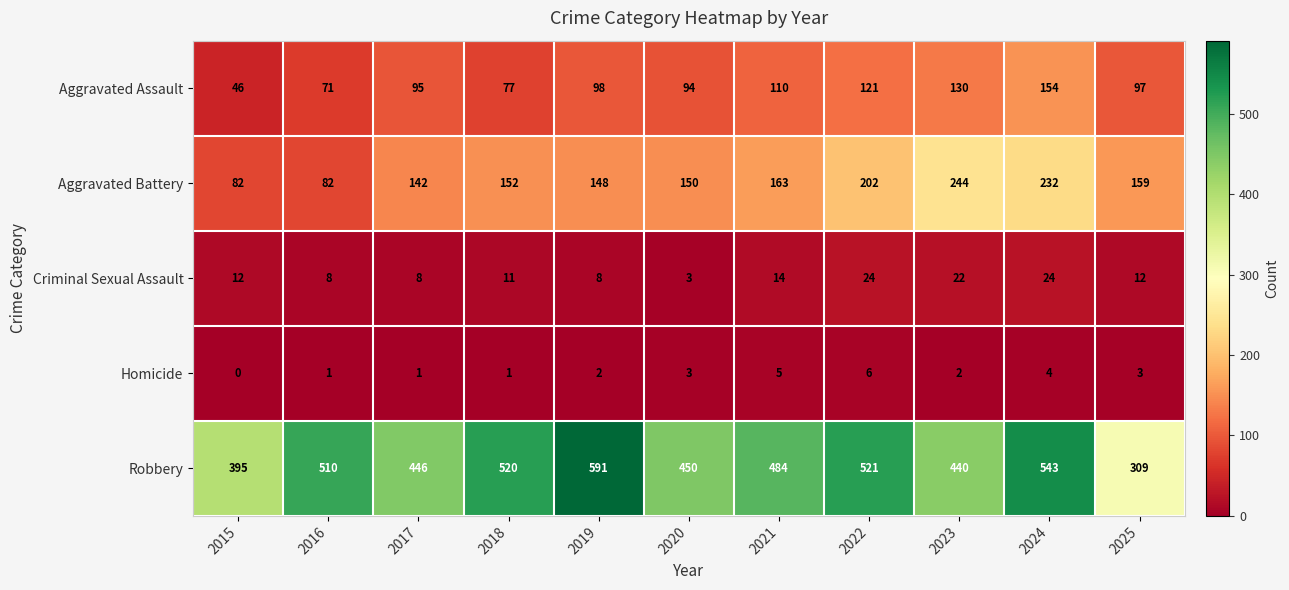

The Criminal Sexual Assault series shows 14 at 2021. True or false?

True